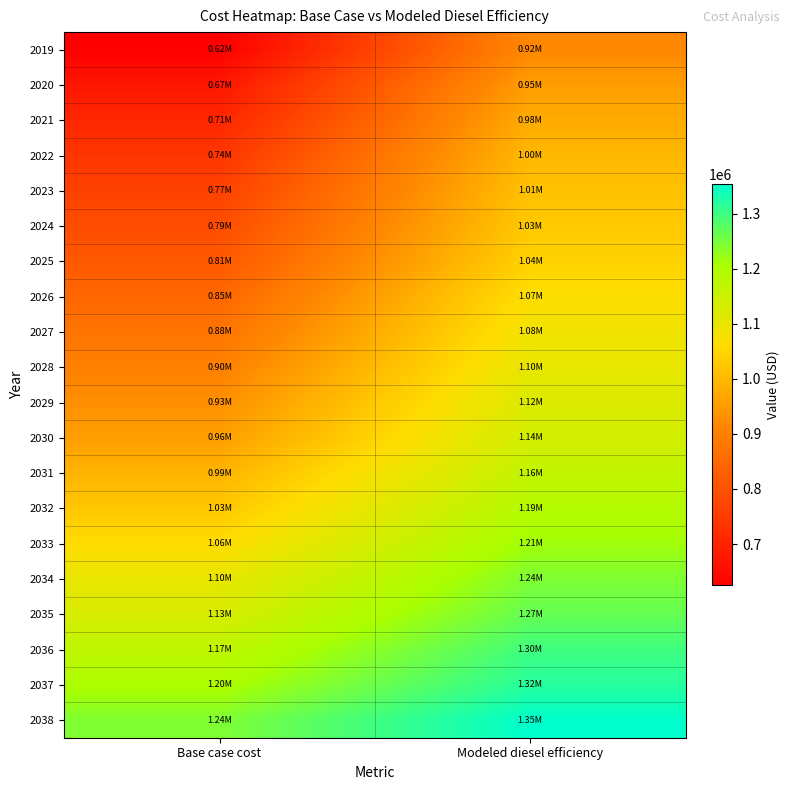

Reading left to right, extract all data points from this chart.

2019: Base case cost=624901.0	Modeled diesel efficiency=917681.9
2020: Base case cost=673769.5	Modeled diesel efficiency=953914.3
2021: Base case cost=708568.4	Modeled diesel efficiency=977548.1
2022: Base case cost=740946.1	Modeled diesel efficiency=999168.5
2023: Base case cost=766617.8	Modeled diesel efficiency=1014875.6
2024: Base case cost=790285.2	Modeled diesel efficiency=1028939.5
2025: Base case cost=814631.0	Modeled diesel efficiency=1043794.7
2026: Base case cost=846957.6	Modeled diesel efficiency=1066075.8
2027: Base case cost=875039.7	Modeled diesel efficiency=1084664.8
2028: Base case cost=901062.7	Modeled diesel efficiency=1101544.6
2029: Base case cost=930567.4	Modeled diesel efficiency=1121748.3
2030: Base case cost=955504.2	Modeled diesel efficiency=1137954.5
2031: Base case cost=991550.5	Modeled diesel efficiency=1164411.9
2032: Base case cost=1025498.7	Modeled diesel efficiency=1189109.8
2033: Base case cost=1060570.7	Modeled diesel efficiency=1214973.7
2034: Base case cost=1099331.4	Modeled diesel efficiency=1244332.2
2035: Base case cost=1130185.7	Modeled diesel efficiency=1266640.8
2036: Base case cost=1171060.4	Modeled diesel efficiency=1298193.4
2037: Base case cost=1200847.4	Modeled diesel efficiency=1319797.6
2038: Base case cost=1243578.8	Modeled diesel efficiency=1353297.8